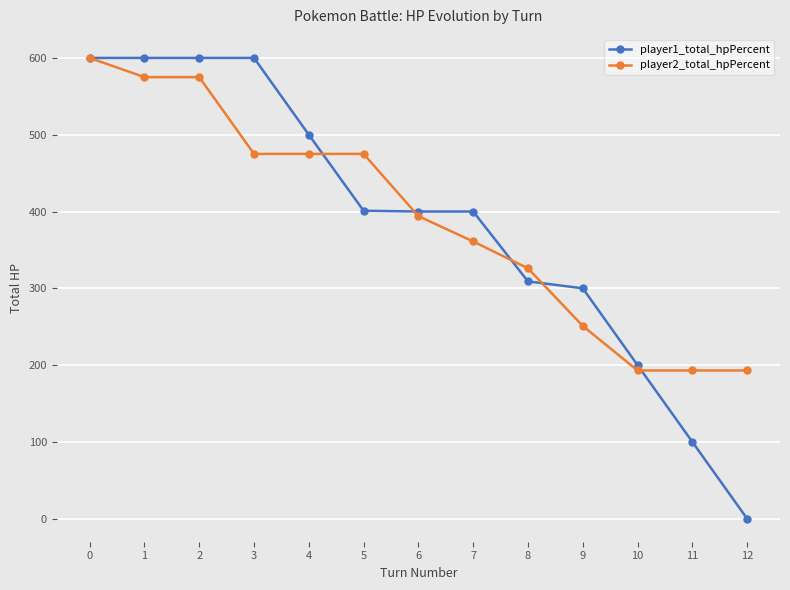

Count the number of data series in this chart.

2